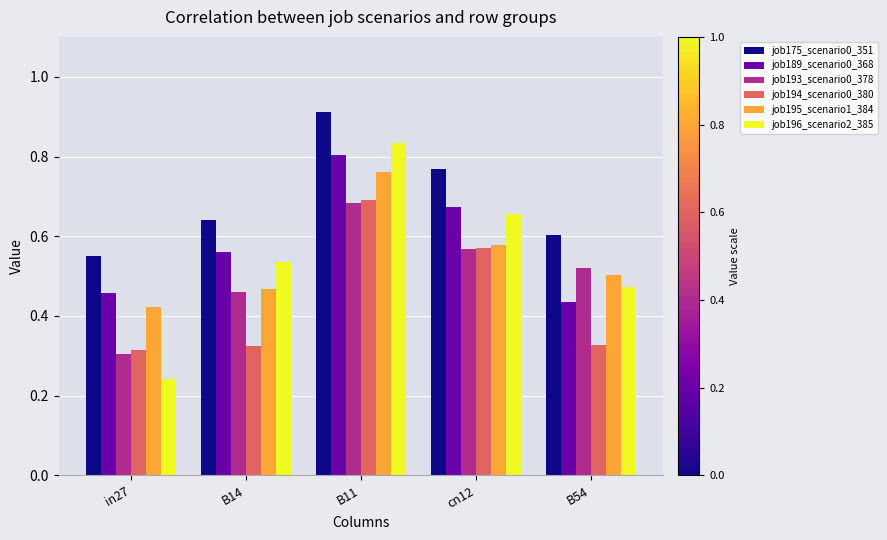

How many job175_scenario0_351 values are between 0 and 1?

5